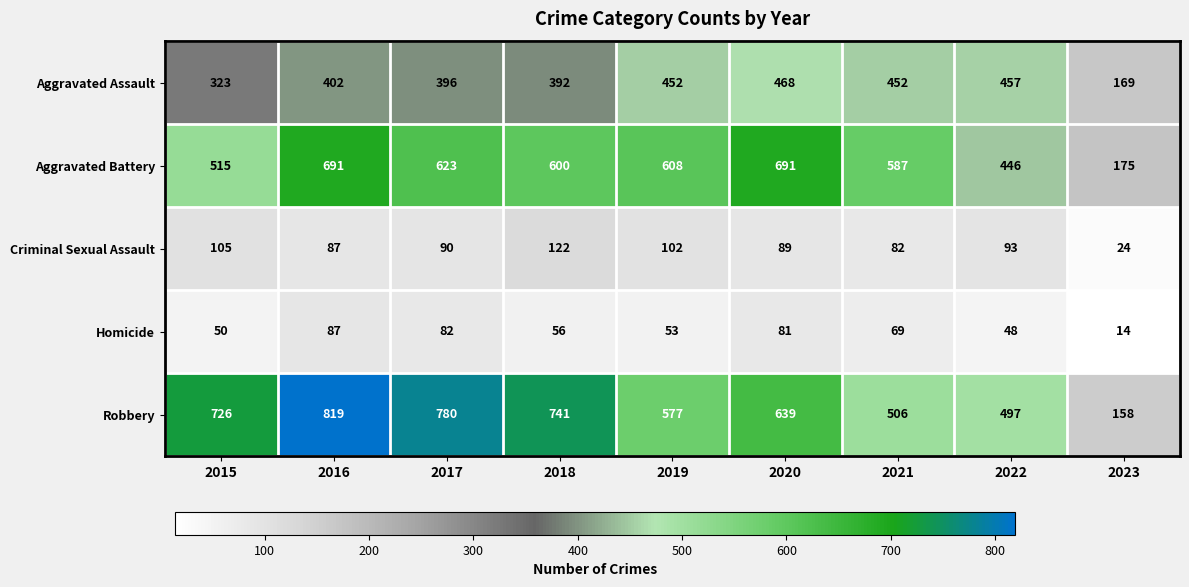

Which series has the largest range (max minus min)?

Robbery